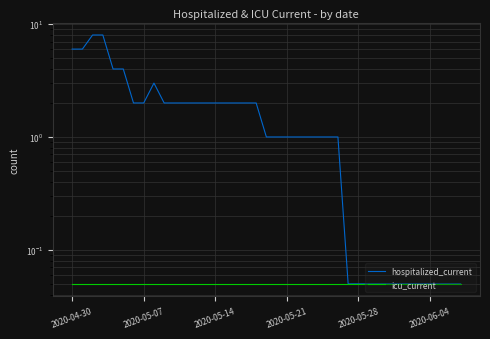

Reading right to left, extract all data points from this chart.

hospitalized_current: 0.1	0.1	0.1	0.1	0.1	0.1	0.1	0.1	0.1	0.1	0.1	0.1	1.0	1.0	1.0	1.0	1.0	1.0	1.0	1.0	2.0	2.0	2.0	2.0	2.0	2.0	2.0	2.0	2.0	2.0	3.0	2.0	2.0	4.0	4.0	8.0	8.0	6.0	6.0
icu_current: 0.1	0.1	0.1	0.1	0.1	0.1	0.1	0.1	0.1	0.1	0.1	0.1	0.1	0.1	0.1	0.1	0.1	0.1	0.1	0.1	0.1	0.1	0.1	0.1	0.1	0.1	0.1	0.1	0.1	0.1	0.1	0.1	0.1	0.1	0.1	0.1	0.1	0.1	0.1